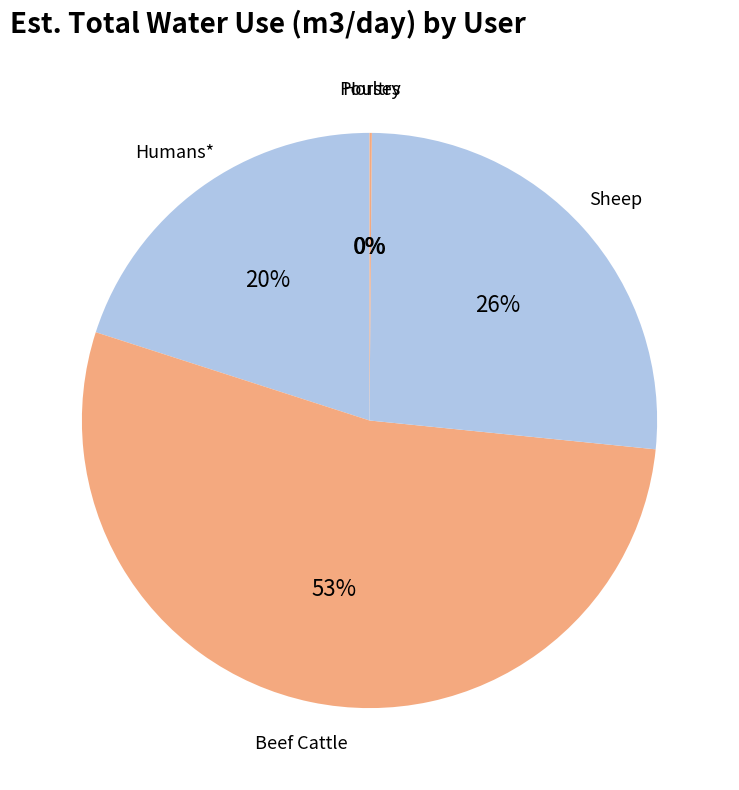

Do Beef Cattle and Sheep together represent more than half of the pie?

Yes